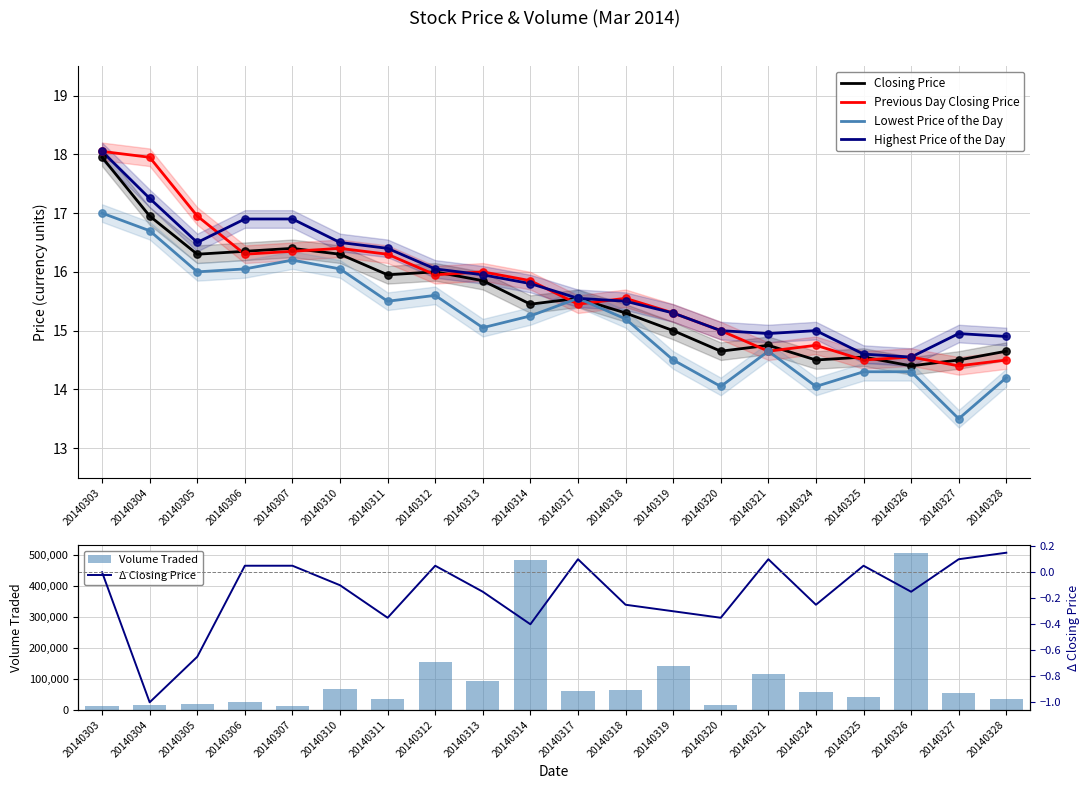

Which series has the largest total across all categories?

Volume Traded